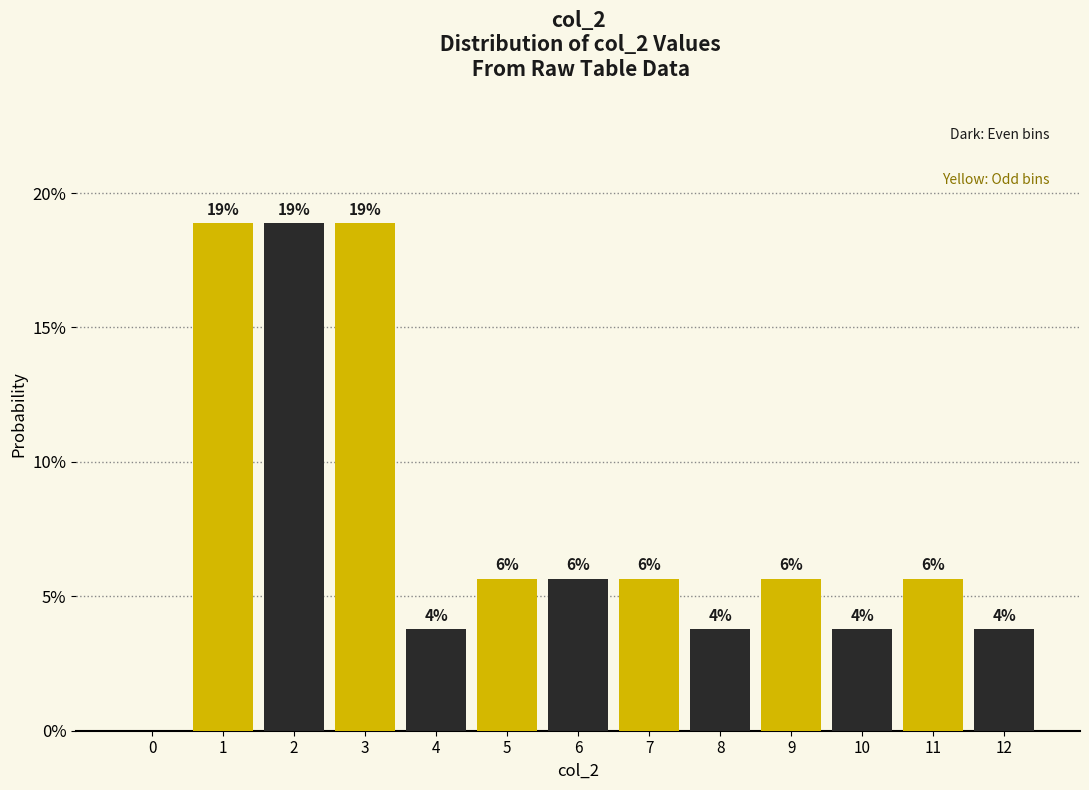

Are the bars horizontal?

No